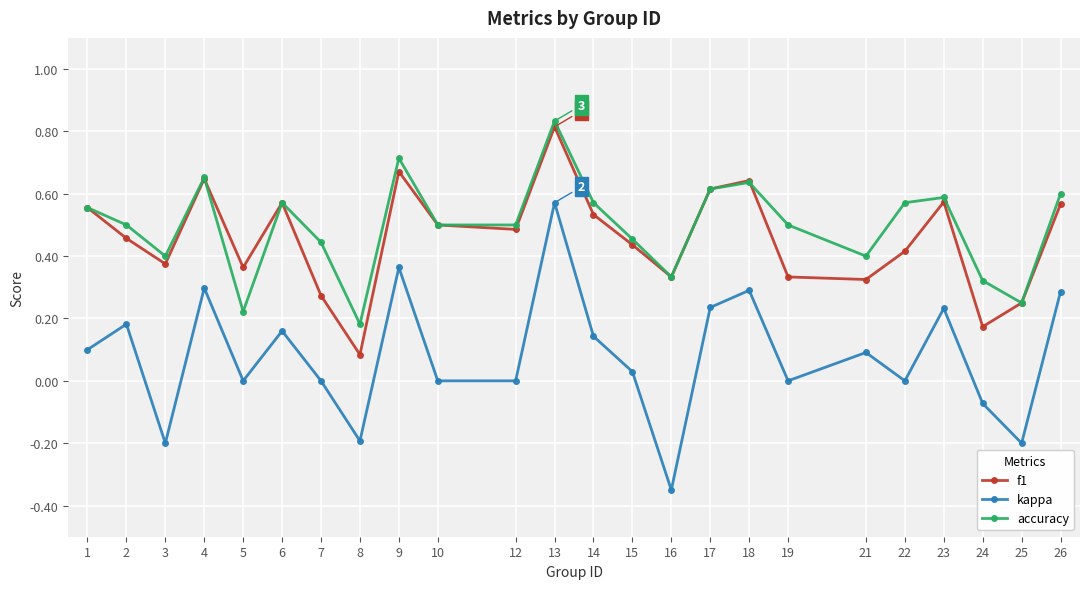

In accuracy, how many points are higher than both neighbors (excluding endpoints)?

6